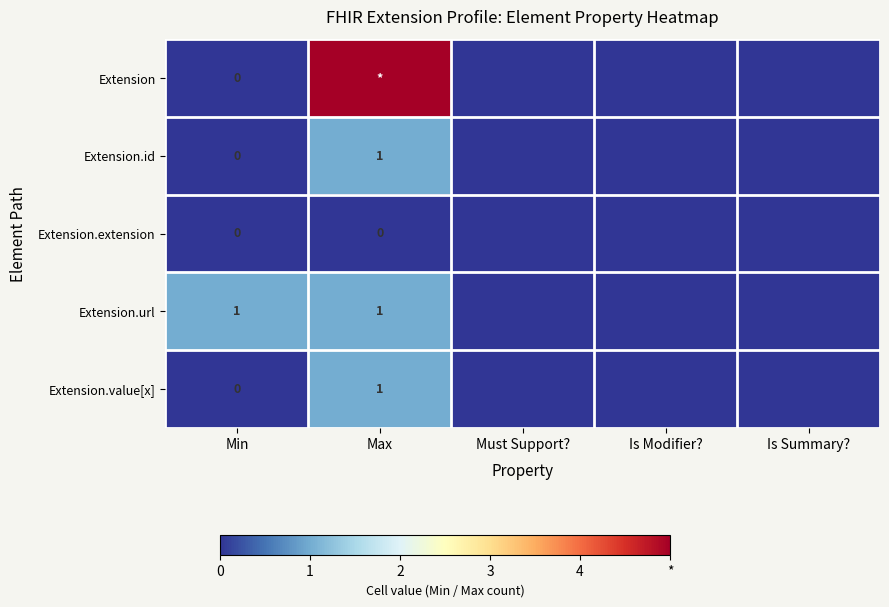

The Extension.url series shows 1 at Max. True or false?

True